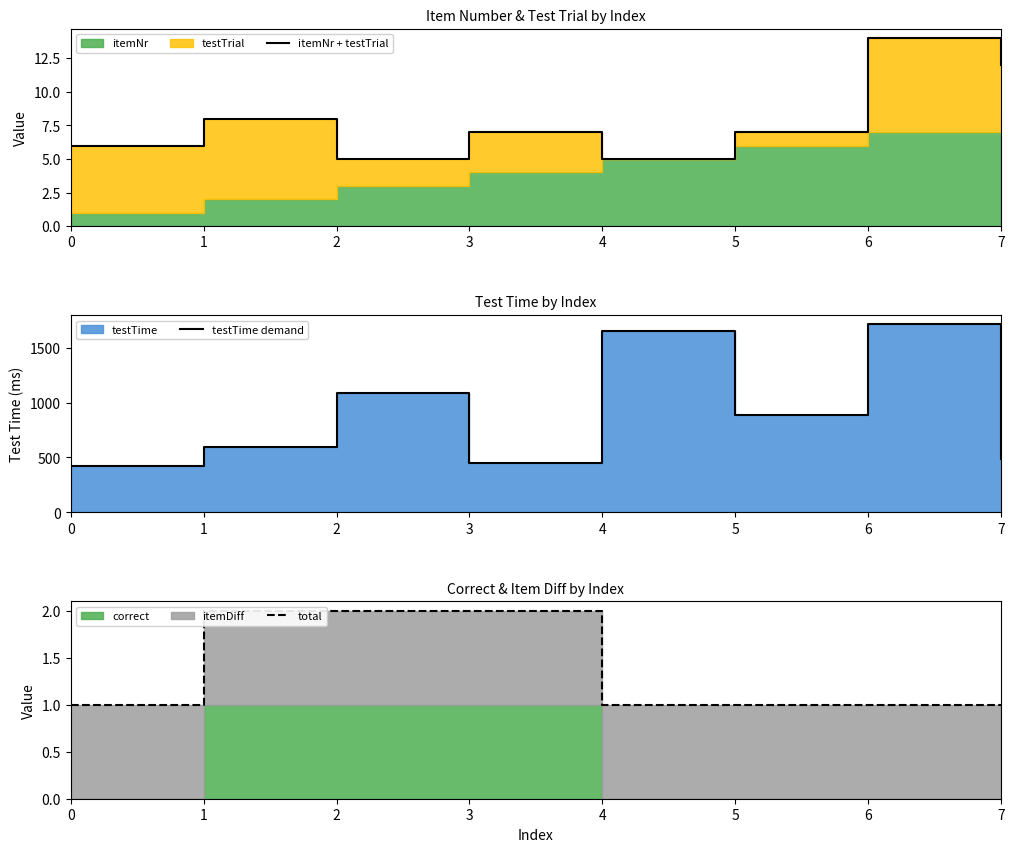

How many values in the testTime demand series exceed 883?

3